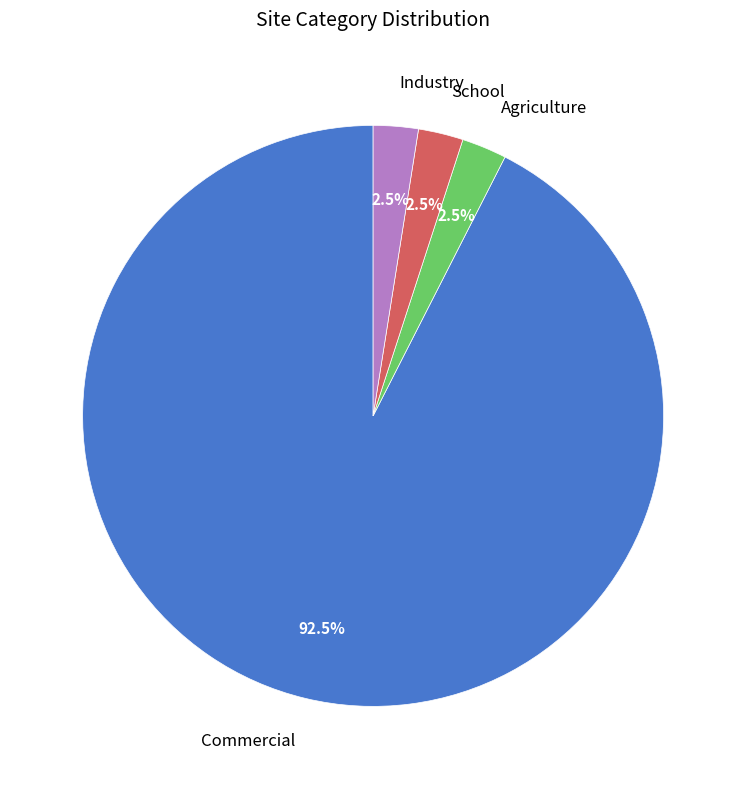

Count the number of slices in the pie.

4